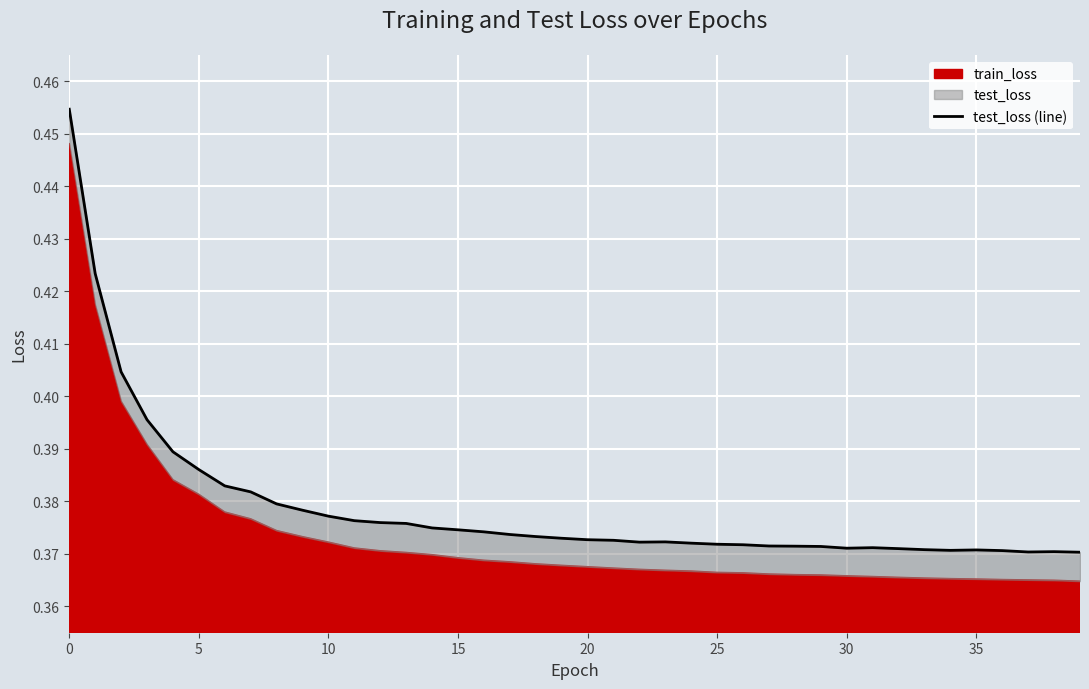

How many lines are shown in the chart?

1